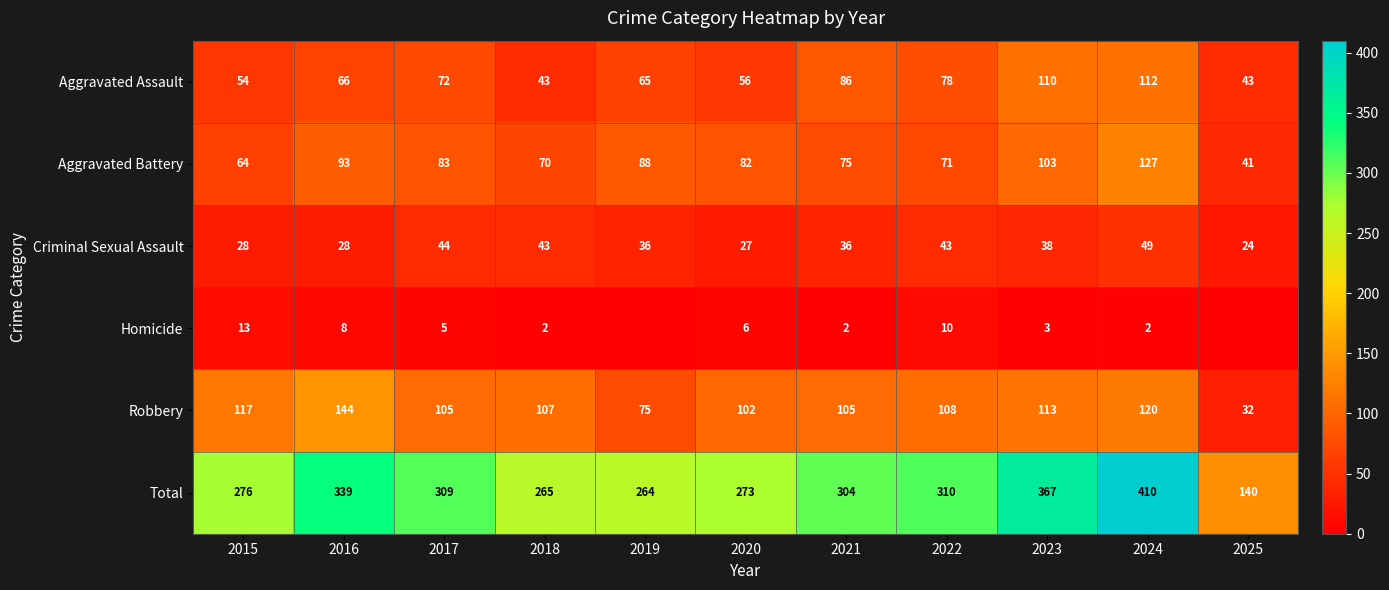

The Total series shows 310 at 2022. True or false?

True